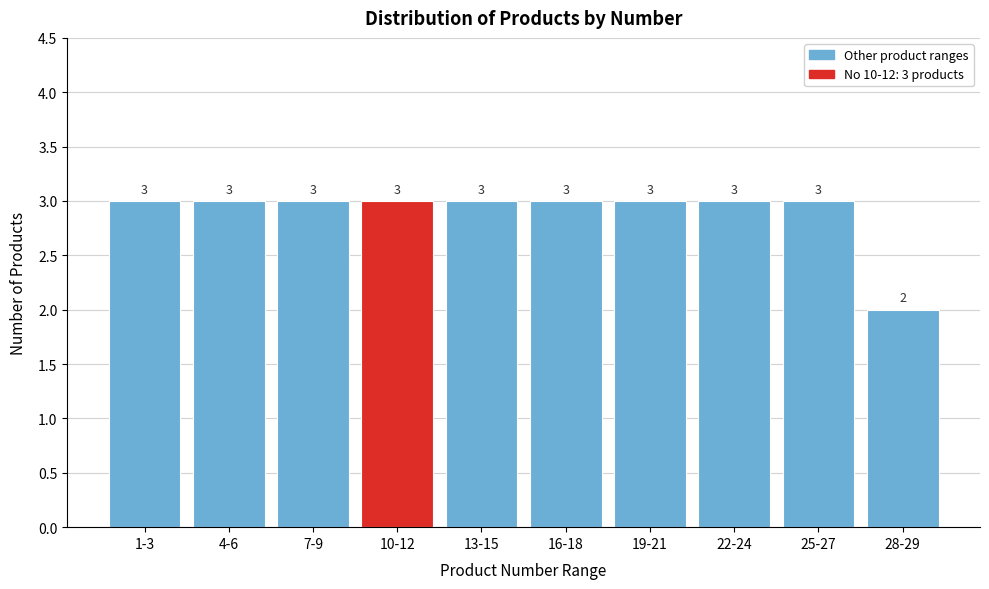

Reading right to left, transcribe all the data shown in this chart.

28-29=2	25-27=3	22-24=3	19-21=3	16-18=3	13-15=3	10-12=3	7-9=3	4-6=3	1-3=3